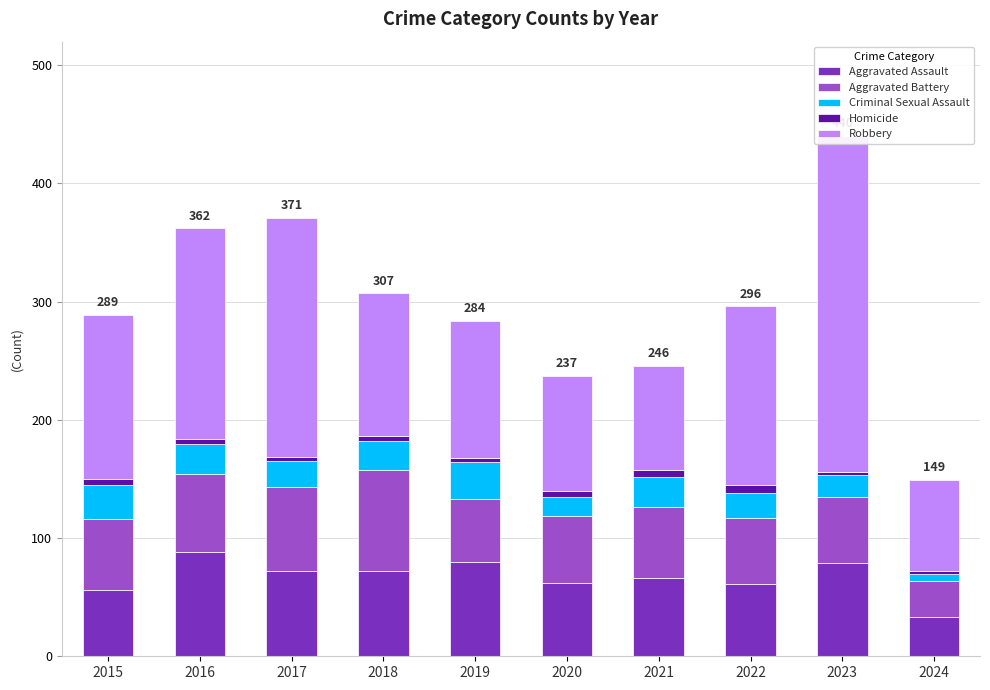

How many data points in Criminal Sexual Assault are less than 24?

5